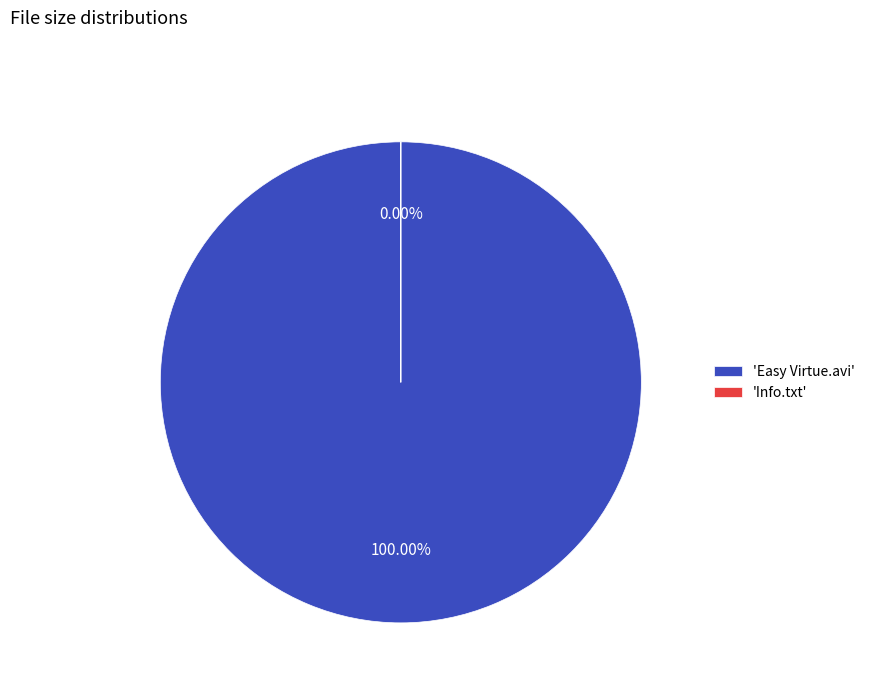

How many segments does this pie chart have?

2